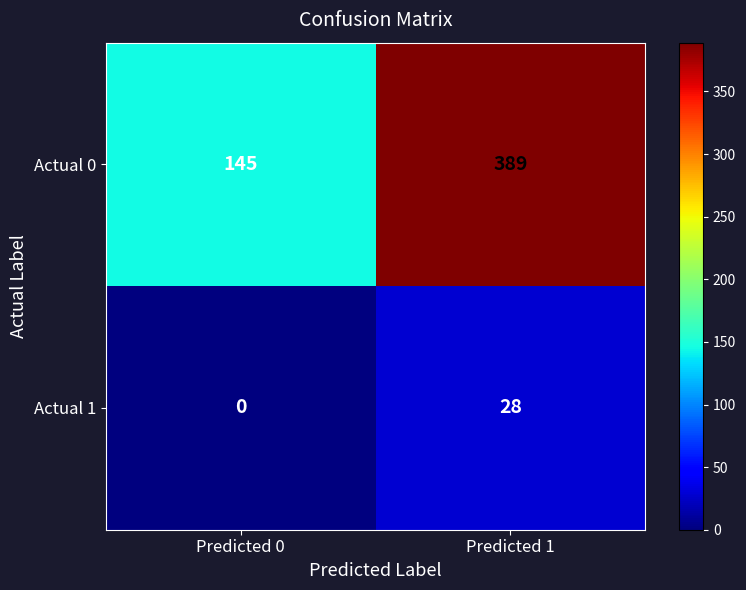

Which series has the widest spread of values?

Actual 0